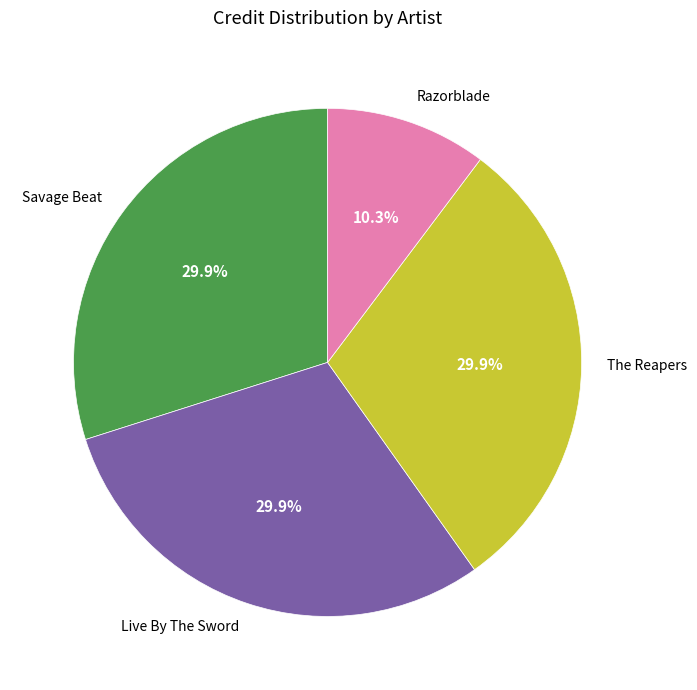

Does any single category account for the majority?

No